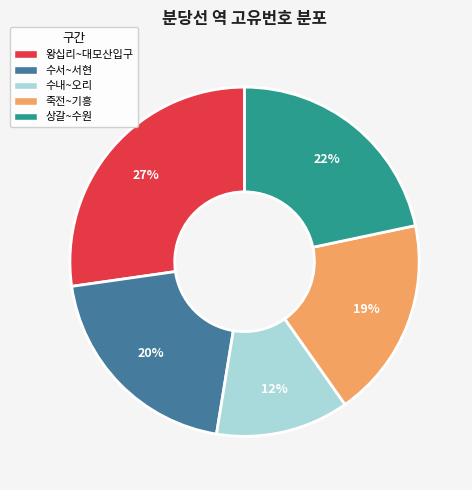

Does any single category account for the majority?

No